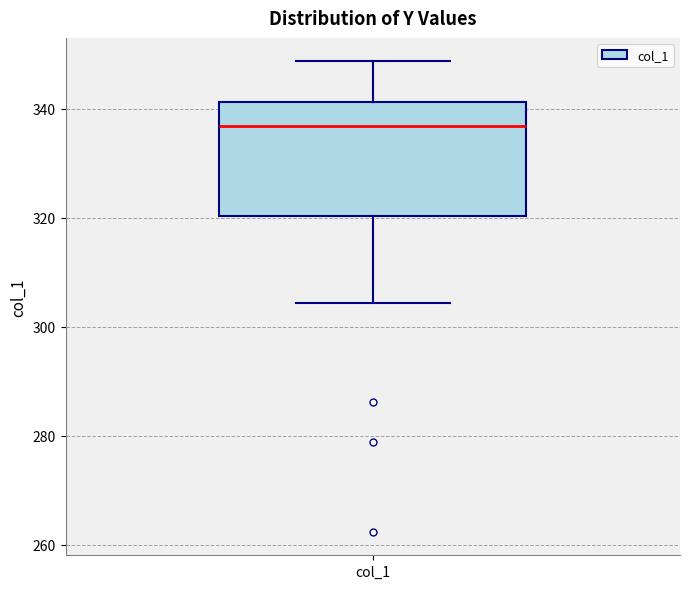

Read this box plot against the y-axis: the position of the median line, the range covered by the box, and the ends of both whiskers. The values are not printed on the chart, so give them approximately, as read against the axis.

median 336, box 320 to 342, whiskers 304 to 348